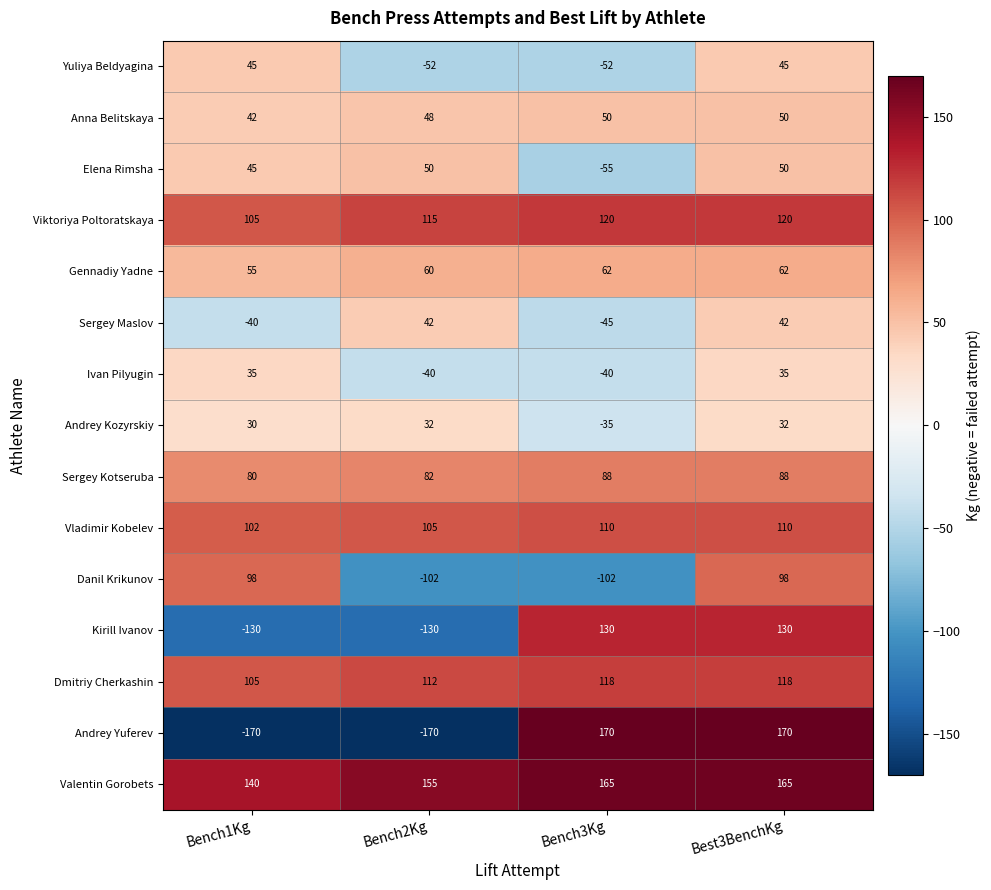

What is the sum of the Elena Rimsha values at Bench3Kg and Bench1Kg?

-10